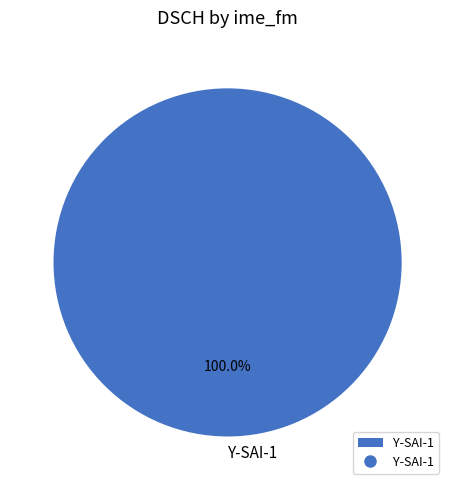

Does Y-SAI-1 represent more than half of the total?

Yes